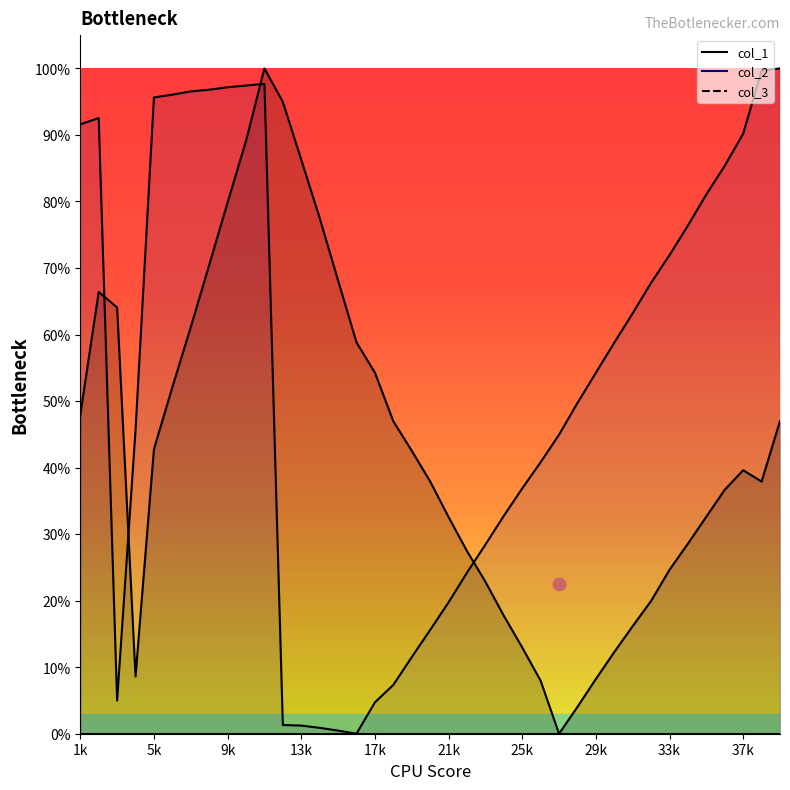

At how many categories does at least one series exceed 33?

35